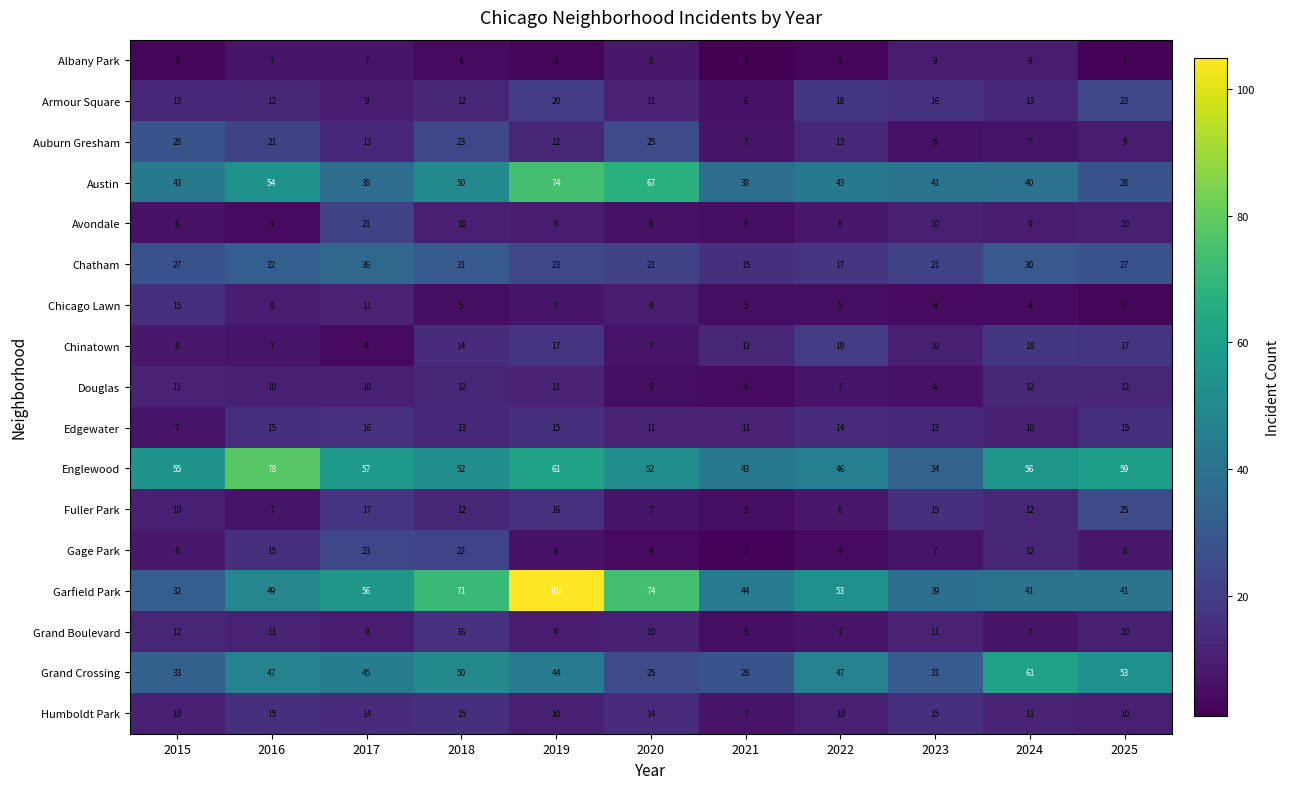

Is it true that Chinatown equals 29 at 2024?

False